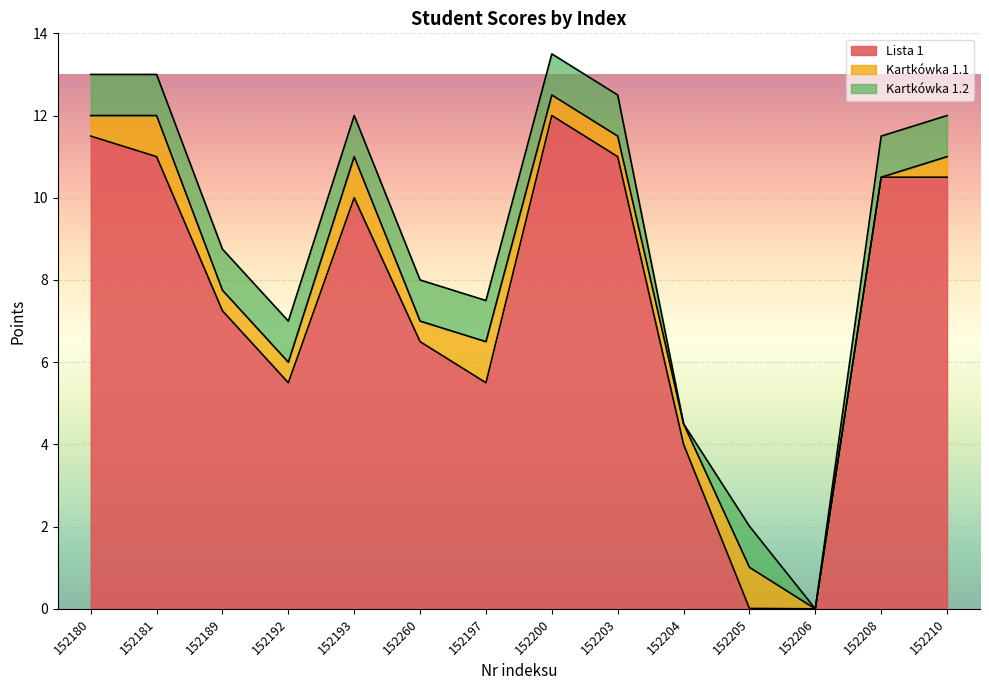

In Kartkówka 1.2, how many points are higher than both neighbors (excluding endpoints)?

1